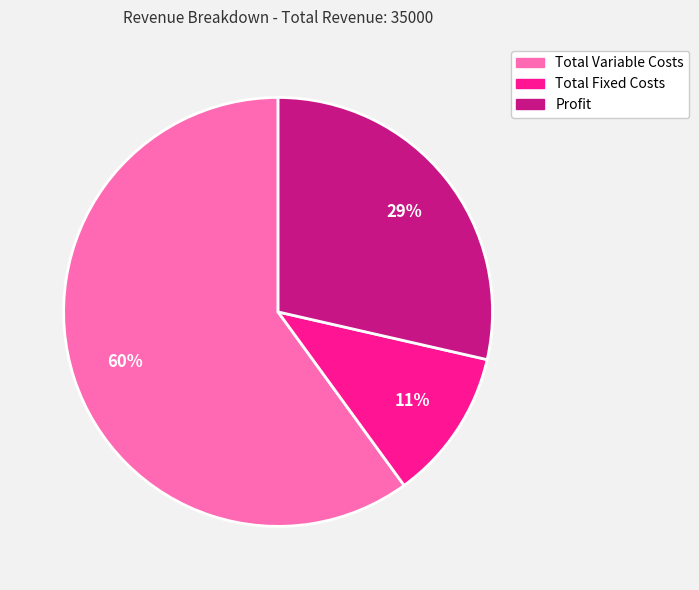

To the nearest percent, what portion does Profit represent?

29%